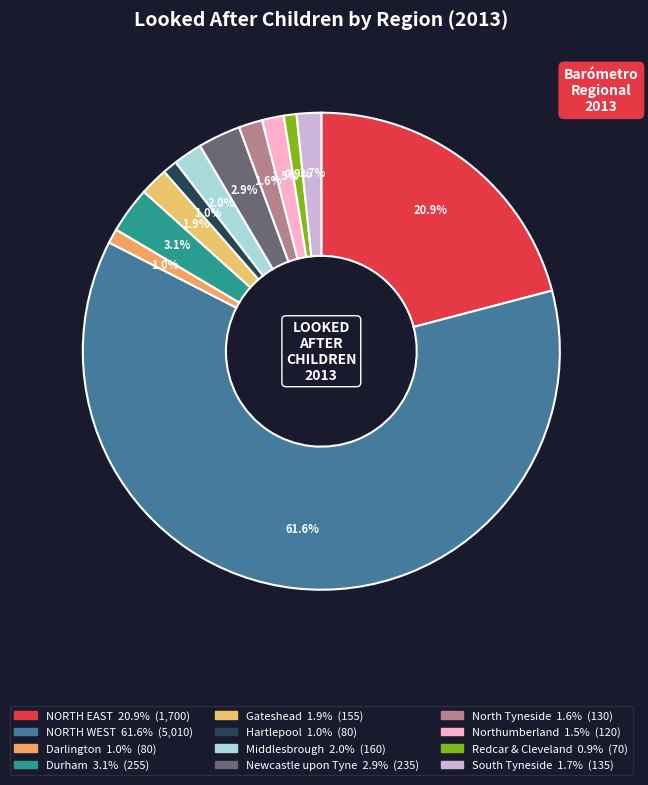

How many slices are in this pie chart?

12